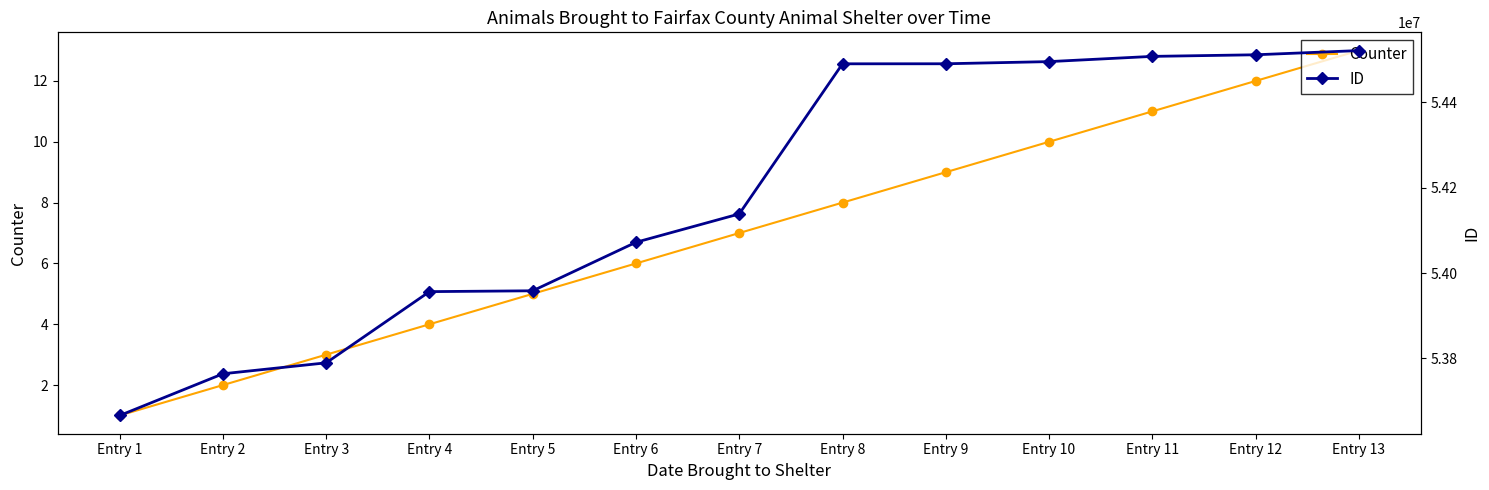

True or false: Counter and ID intersect in this chart.

False